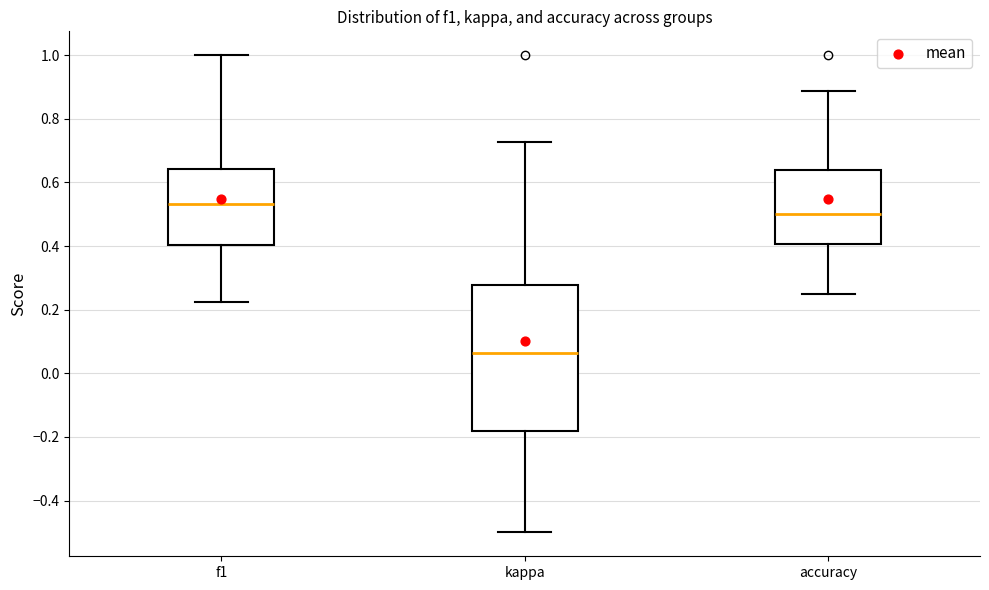

Which box is the tallest, from its lower edge to its upper edge?

kappa